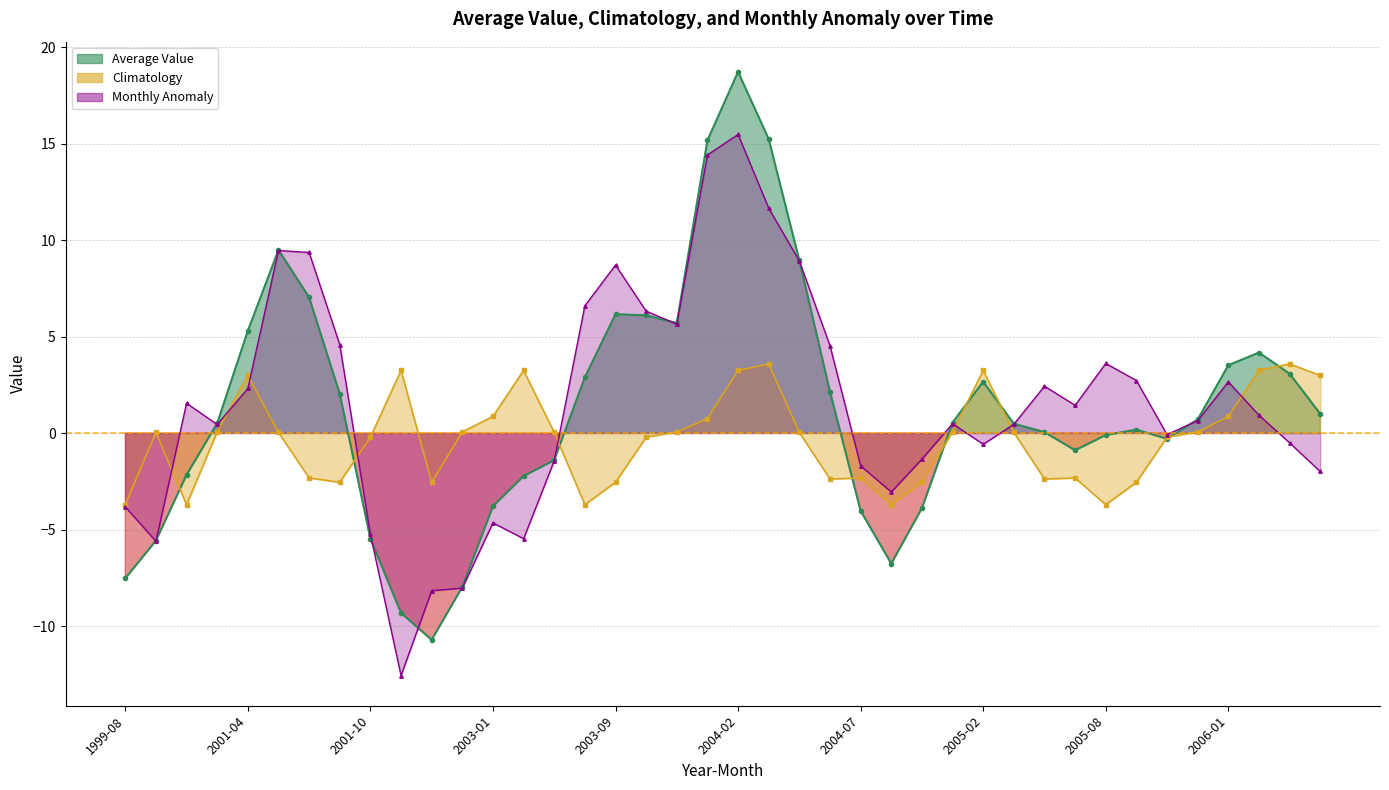

What is the minimum value shown in the chart?

-12.6